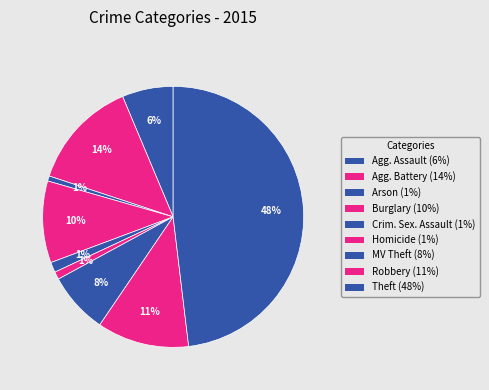

What is the largest slice in the pie chart?

Theft